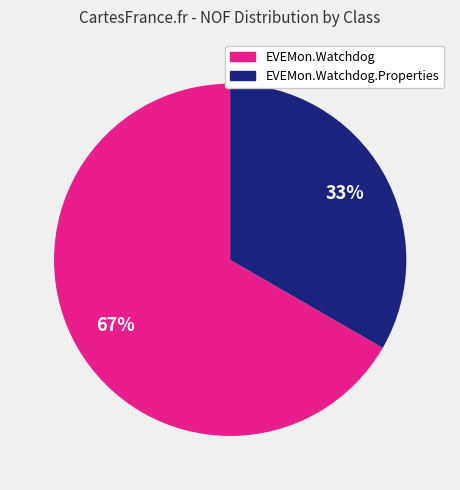

To the nearest percent, what is the average slice percentage?

50%